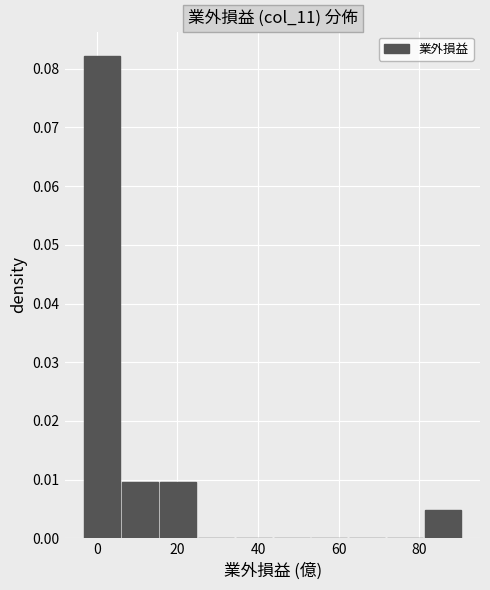

What is the height of the bar covering 16 to 24 on the x-axis? Neither the bar edges nor the heights are printed on the chart, so give them approximately, as read against the axes.

0.010